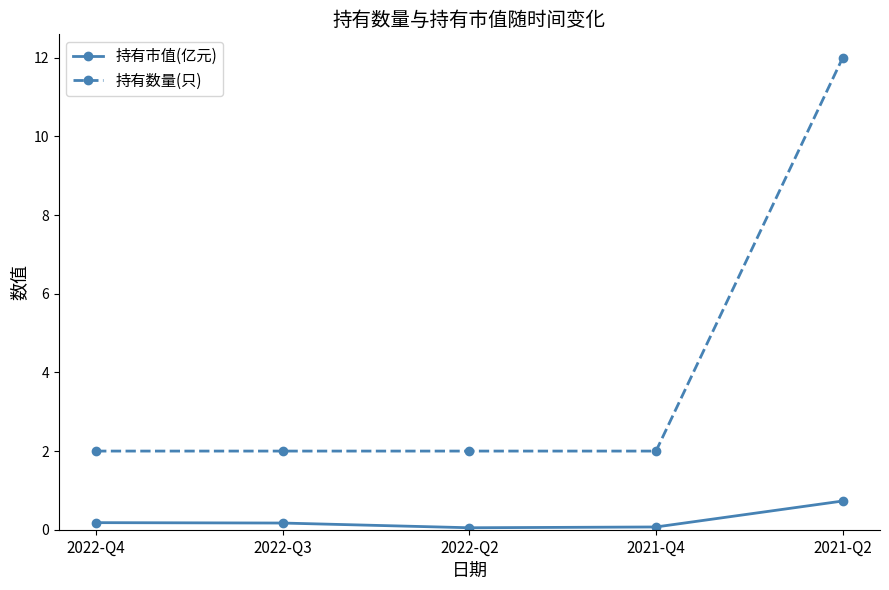

True or false: 持有数量(只) and 持有市值(亿元) cross at least once.

False